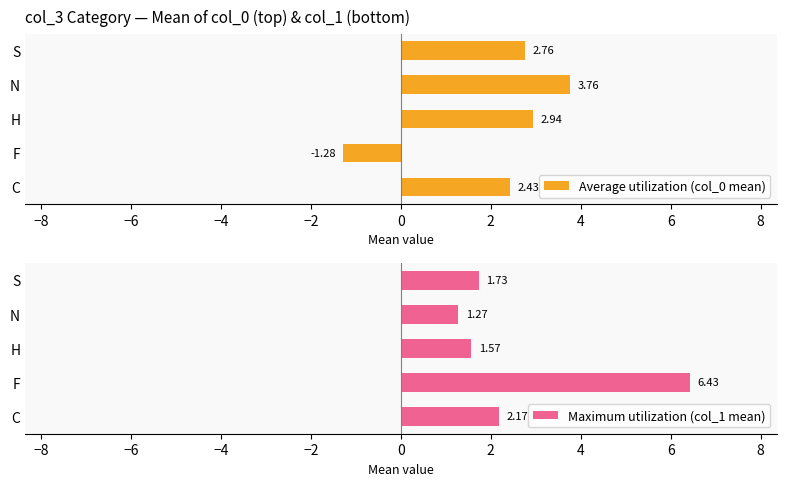

What are all the series names shown in the legend?

Average utilization (col_0 mean), Maximum utilization (col_1 mean)